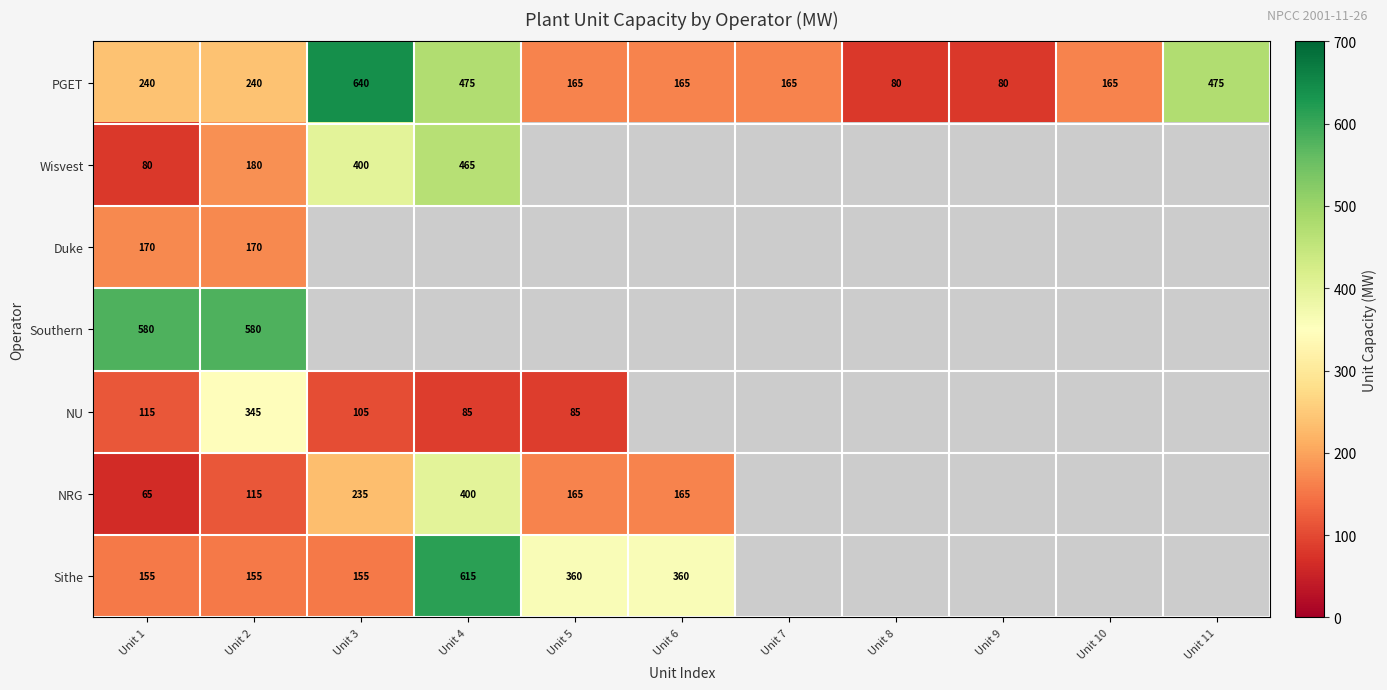

What is the total value across all series at Unit 2?

1785